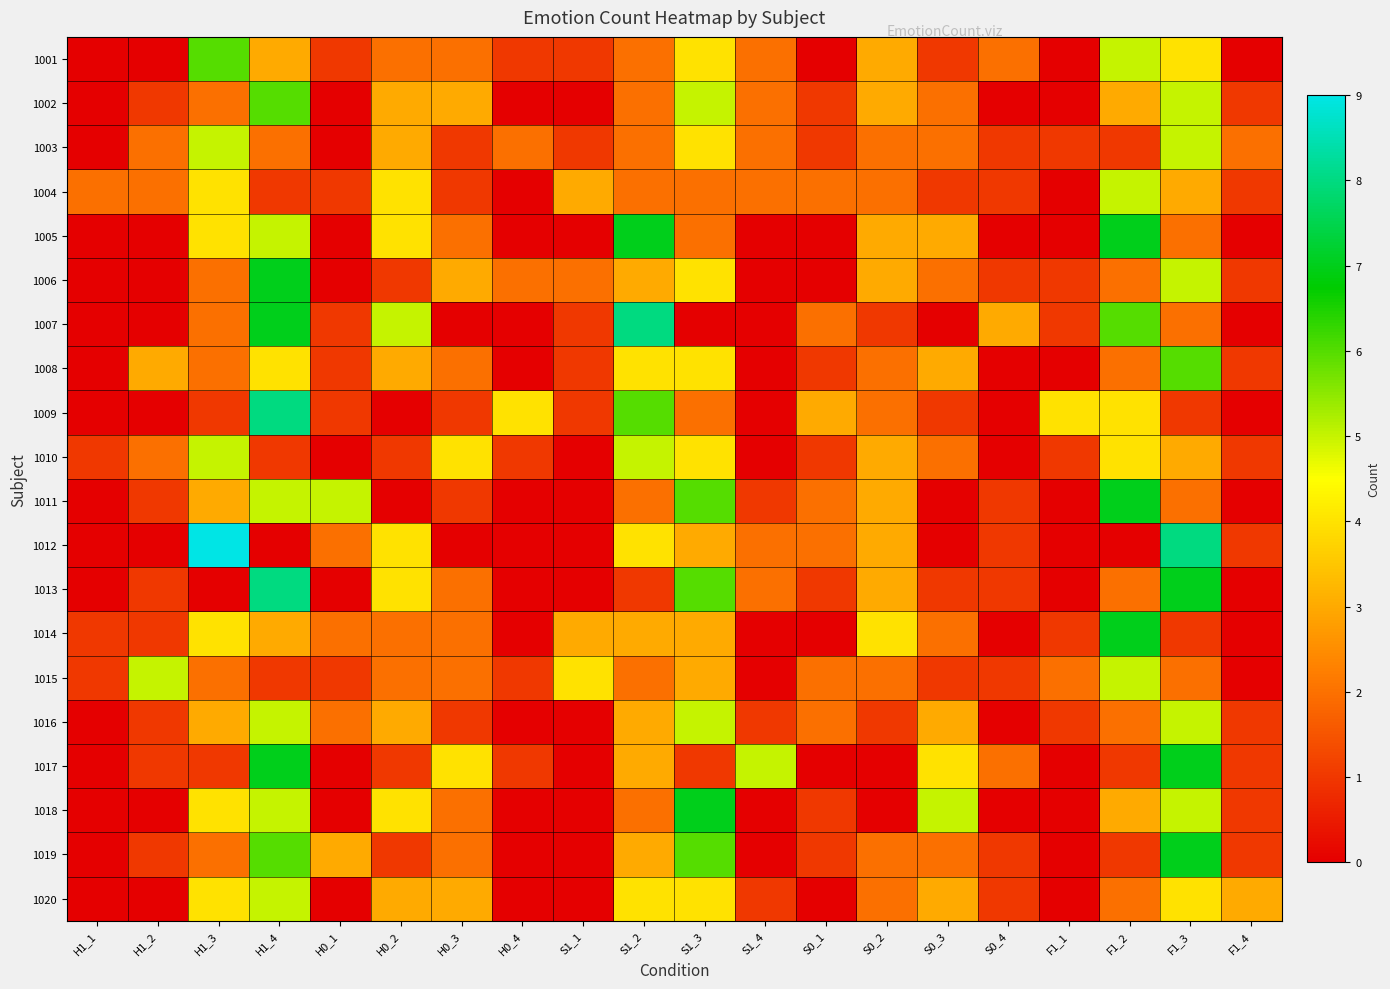

Between S0_2 and S0_4, which is larger?

S0_2